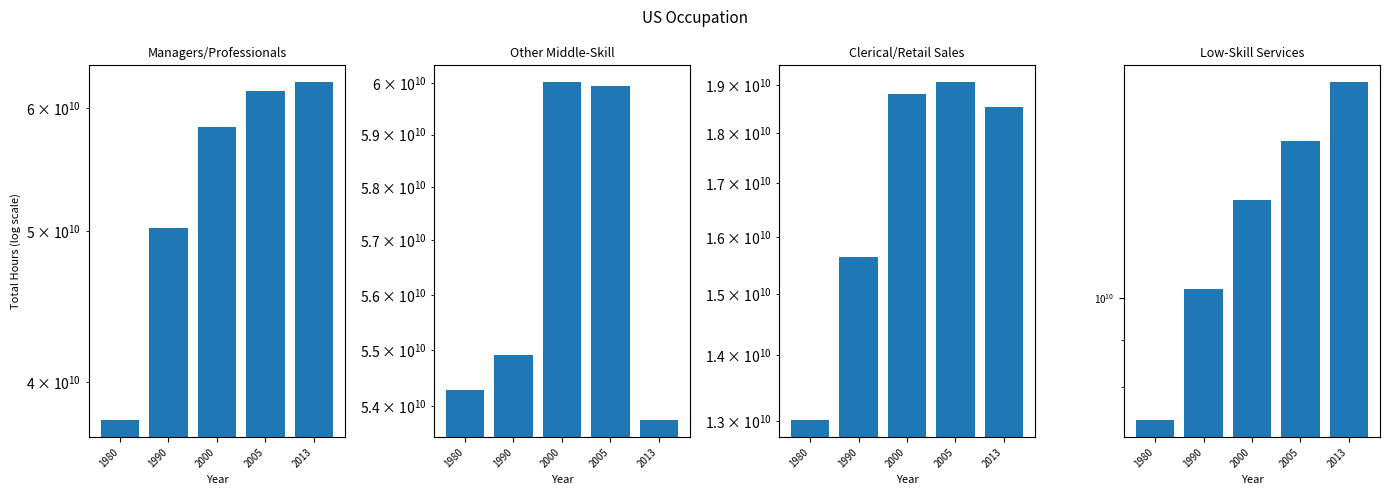

What is the difference between the highest and lowest values at 2000?

47243157005.0